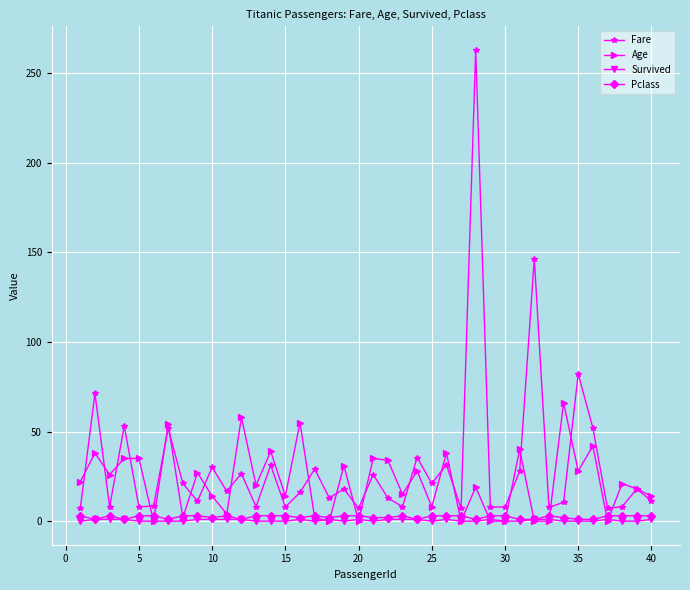

What is the difference between the second highest and second lowest values in the Age series?

58.0